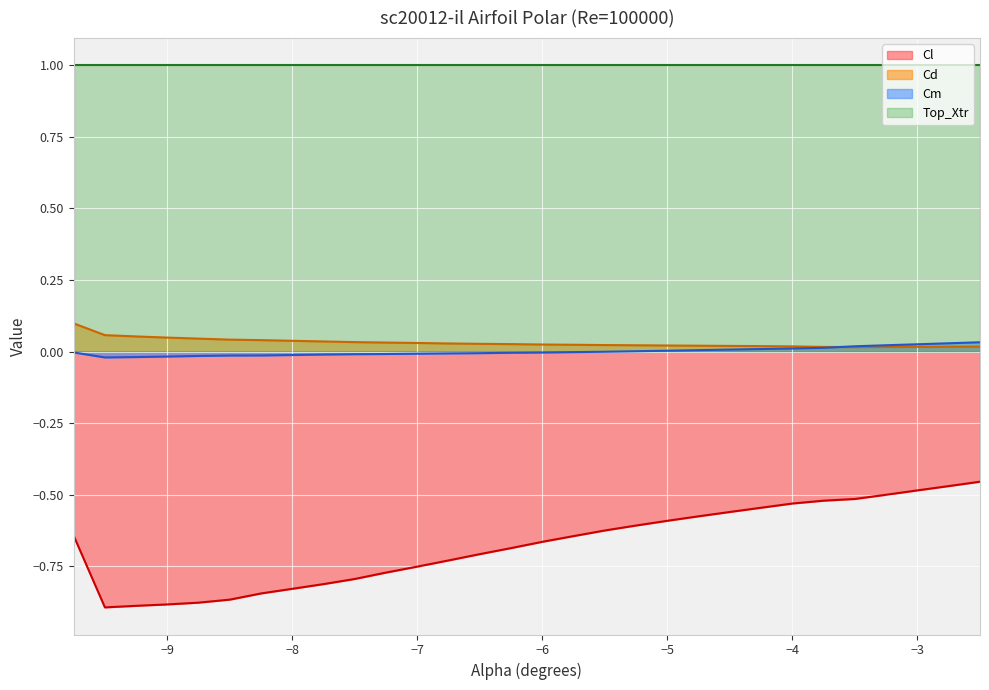

Which series has the widest spread of values?

Cl